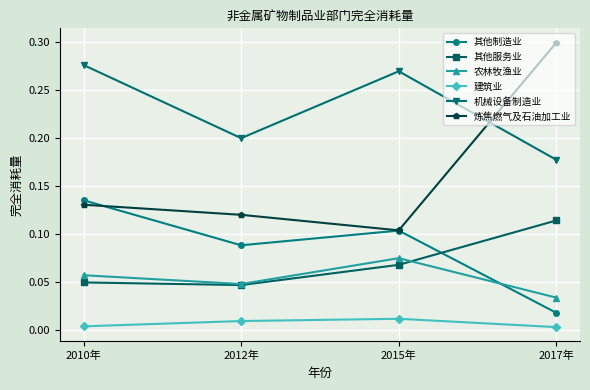

How many interior local peaks does the 建筑业 series have?

1